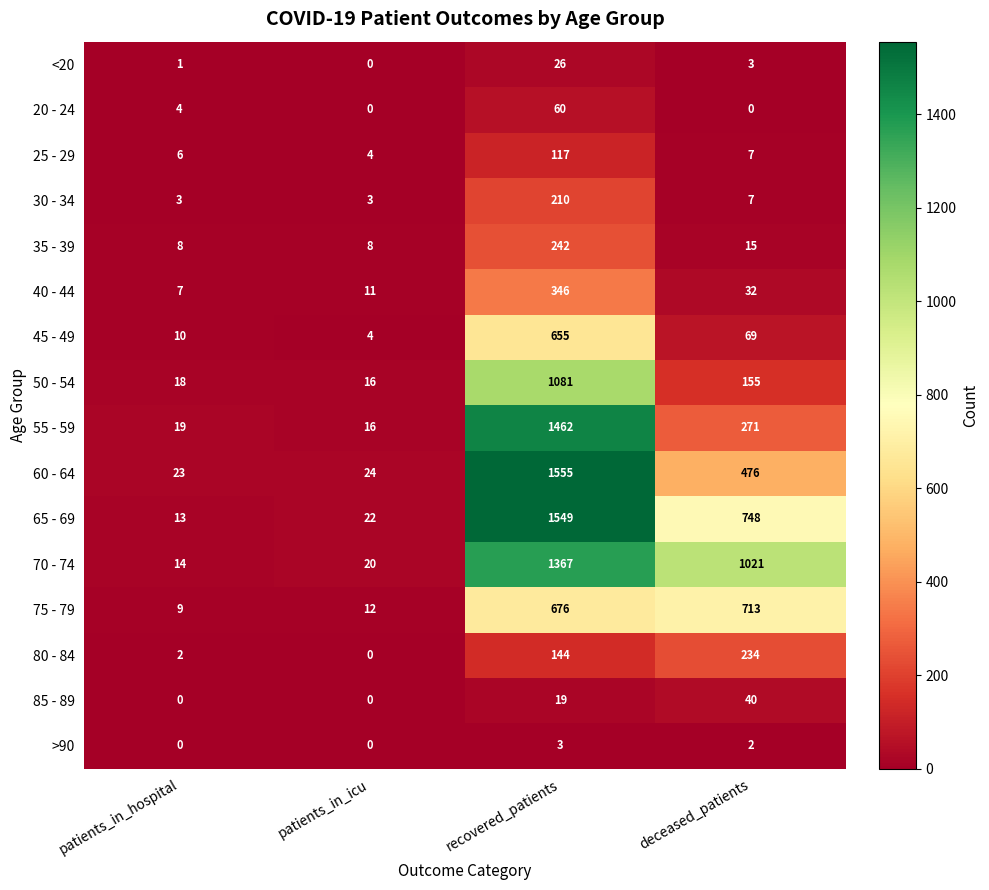

Is it true that >90 equals 2 at deceased_patients?

True